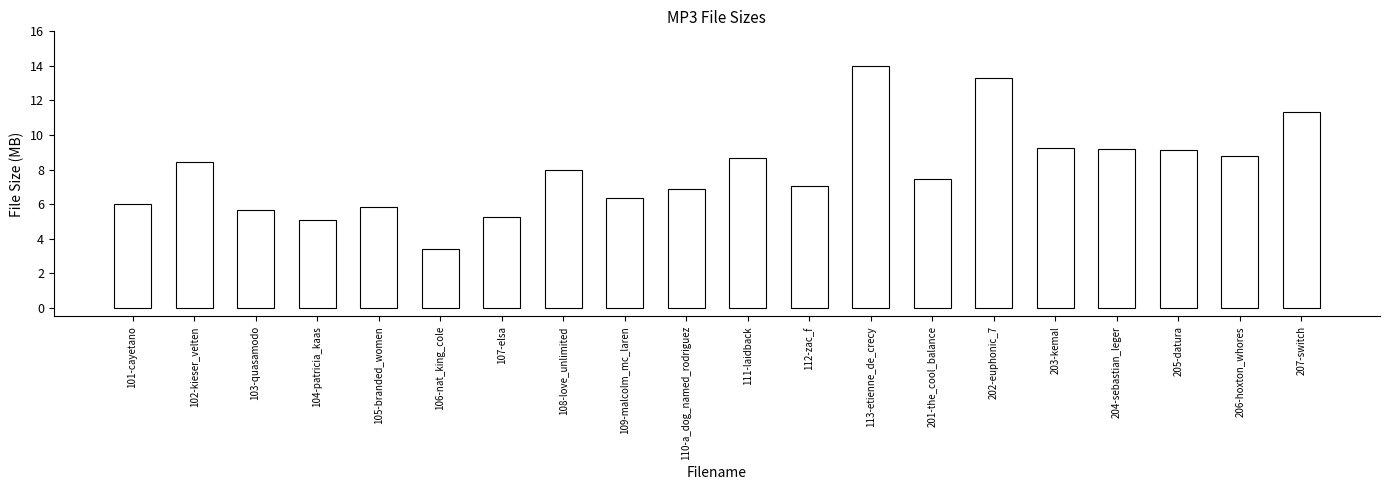

Are the bars horizontal?

No